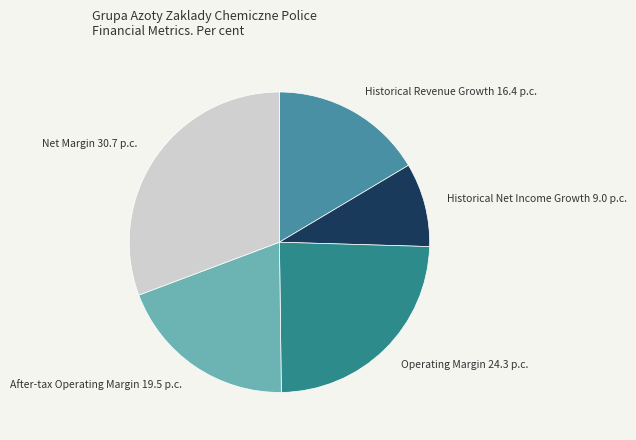

Rank the categories by value from lowest to highest.

Historical Net Income Growth, Historical Revenue Growth, After-tax Operating Margin, Operating Margin, Net Margin